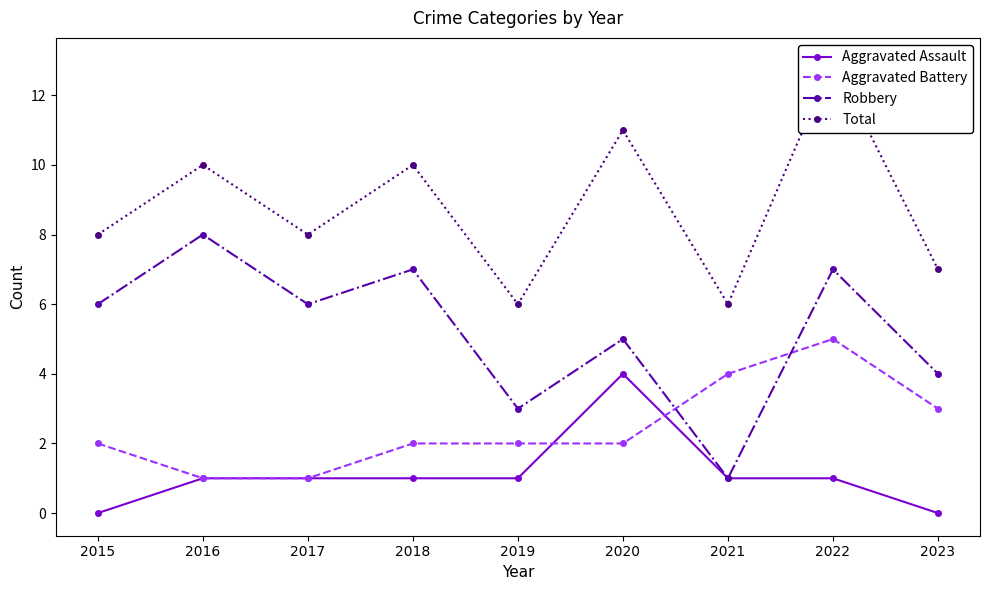

In Aggravated Assault, how many points are higher than both neighbors (excluding endpoints)?

1